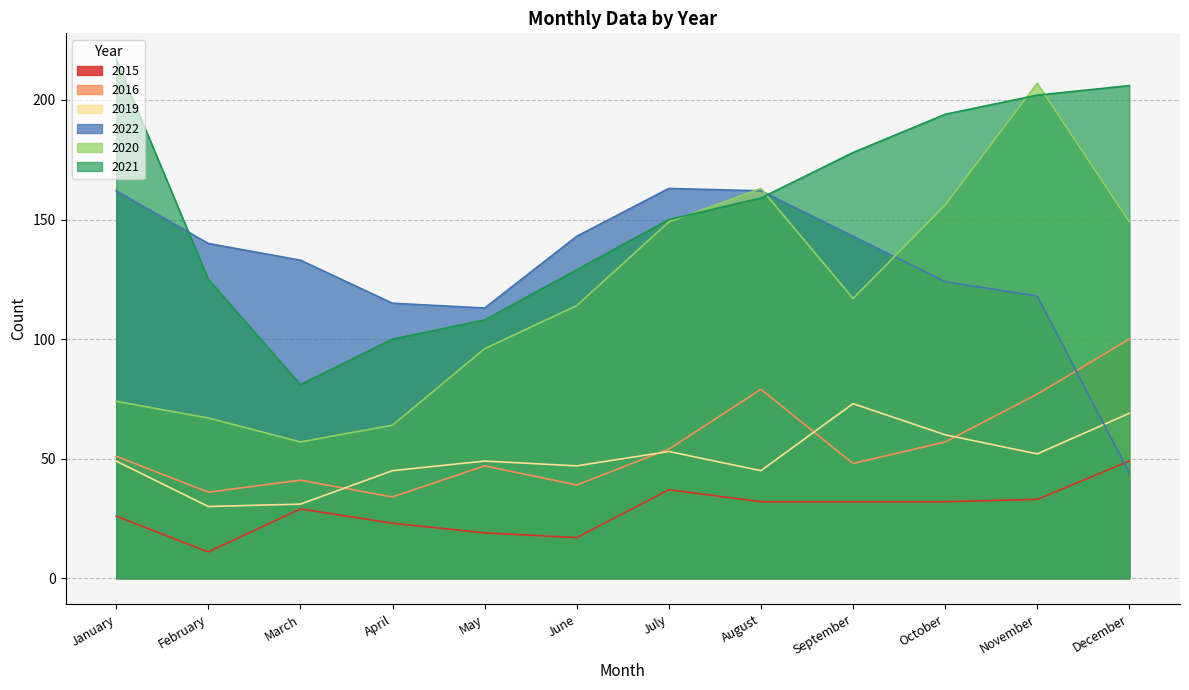

Where is the first local maximum for 2022?

July